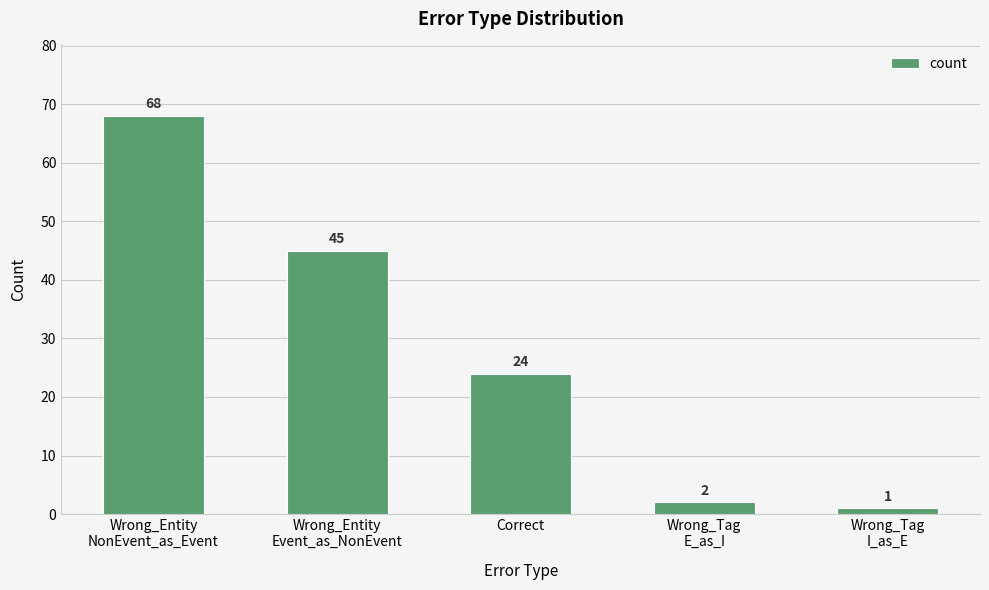

What position from the right is Wrong_Tag
I_as_E?

1